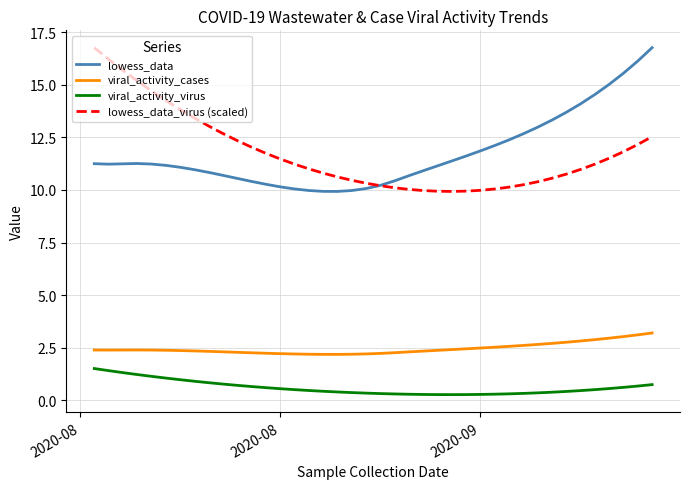

True or false: lowess_data_virus (scaled) and viral_activity_cases cross at least once.

False